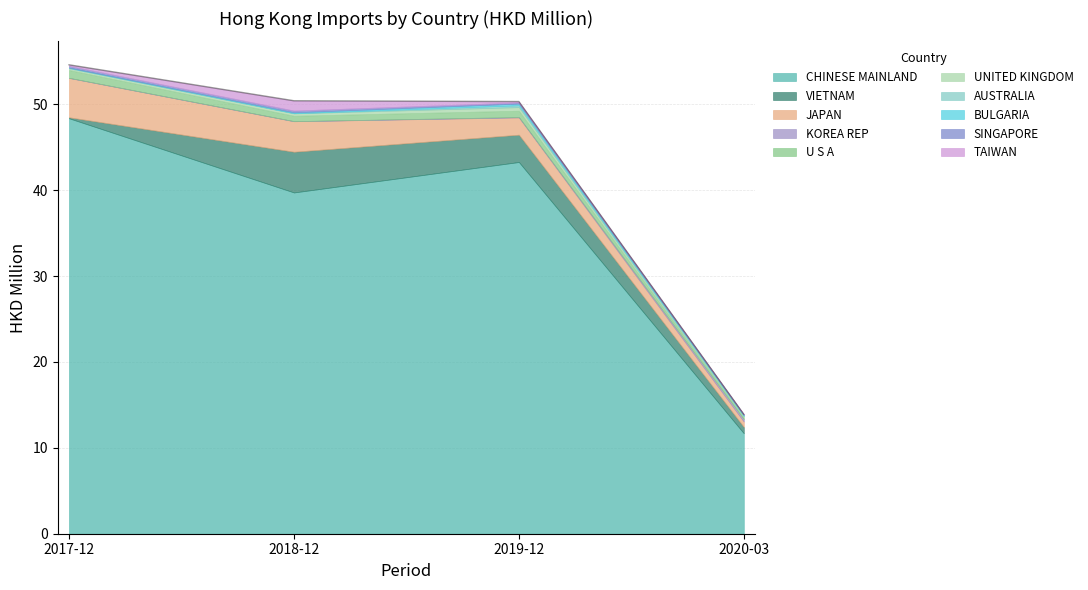

Reading left to right, extract all data points from this chart.

201712: CHINESE MAINLAND=48.4	VIETNAM=0.1	JAPAN=4.6	KOREA REP=0.0	U S A=0.9	UNITED KINGDOM=0.2	AUSTRALIA=0.1	BULGARIA=0.0	SINGAPORE=0.2	TAIWAN=0.1
201812: CHINESE MAINLAND=39.7	VIETNAM=4.7	JAPAN=3.6	KOREA REP=0.0	U S A=0.6	UNITED KINGDOM=0.3	AUSTRALIA=0.0	BULGARIA=0.1	SINGAPORE=0.2	TAIWAN=1.1
201912: CHINESE MAINLAND=43.3	VIETNAM=3.2	JAPAN=2.0	KOREA REP=0.0	U S A=0.7	UNITED KINGDOM=0.4	AUSTRALIA=0.2	BULGARIA=0.2	SINGAPORE=0.1	TAIWAN=0.1
202003: CHINESE MAINLAND=11.7	VIETNAM=0.7	JAPAN=0.6	KOREA REP=0.3	U S A=0.2	UNITED KINGDOM=0.1	AUSTRALIA=0.1	BULGARIA=0.1	SINGAPORE=0.1	TAIWAN=0.0